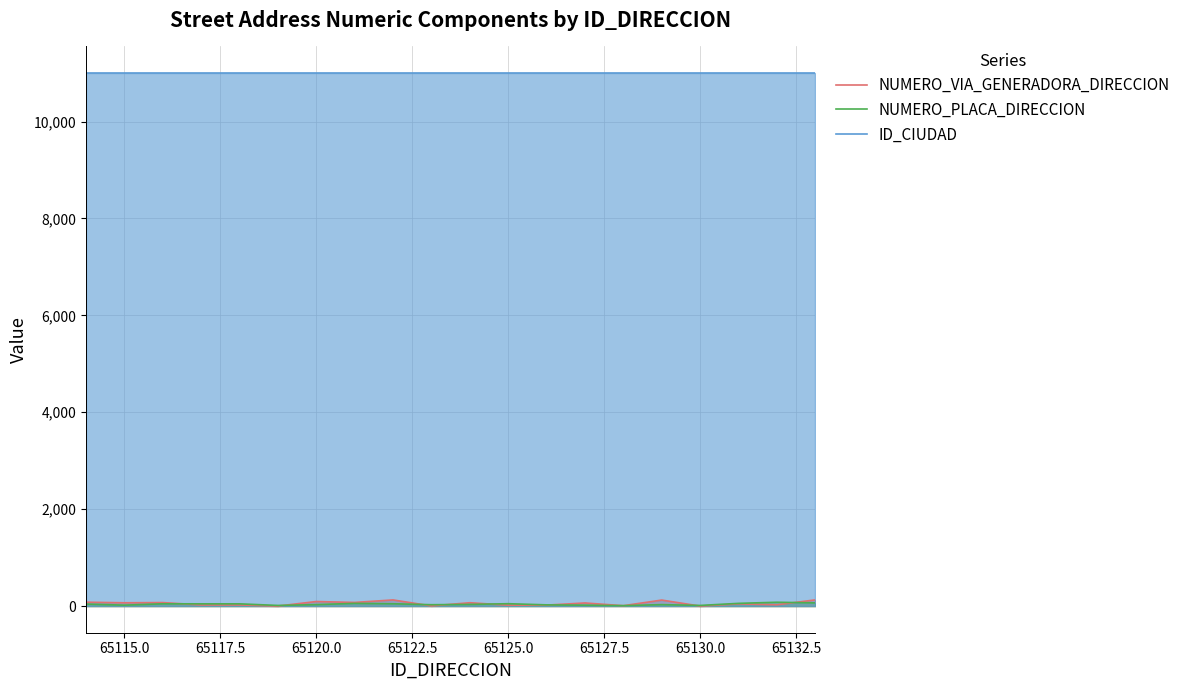

Which series has the largest range (max minus min)?

NUMERO_VIA_GENERADORA_DIRECCION